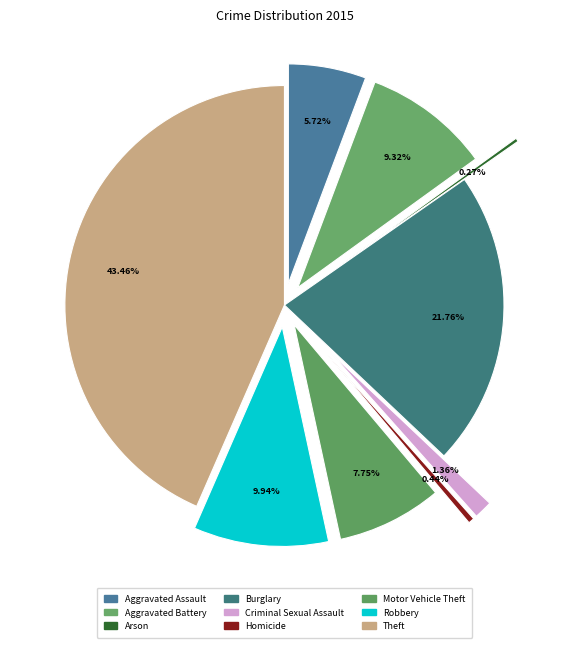

Is there any slice that represents more than half of the pie?

No